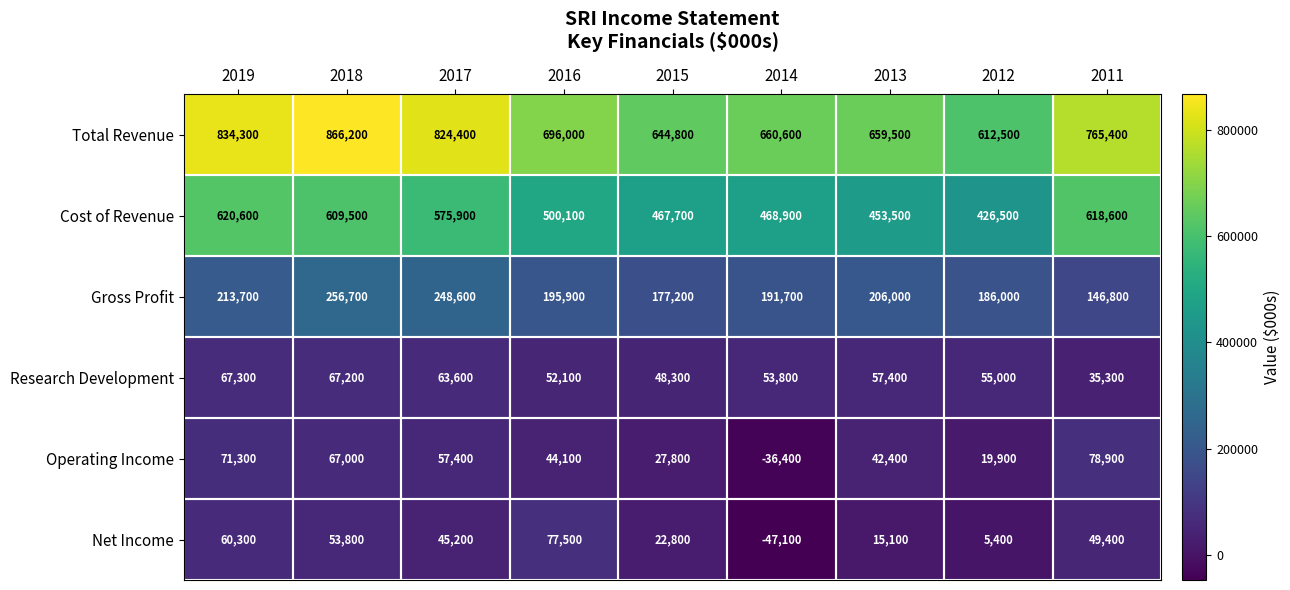

Rank the series at 2011 from lowest to highest value.

Research Development, Net Income, Operating Income, Gross Profit, Cost of Revenue, Total Revenue